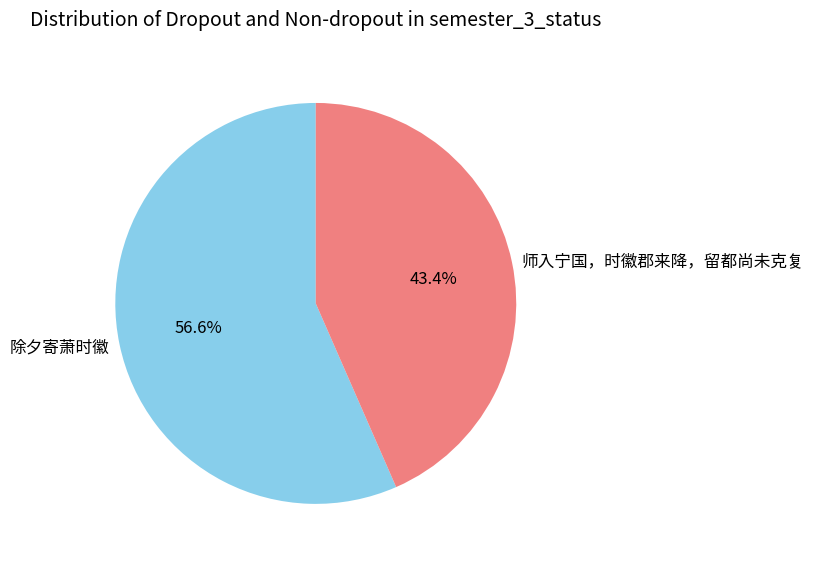

True or false: 除夕寄萧时徽 accounts for 69% of the total.

False